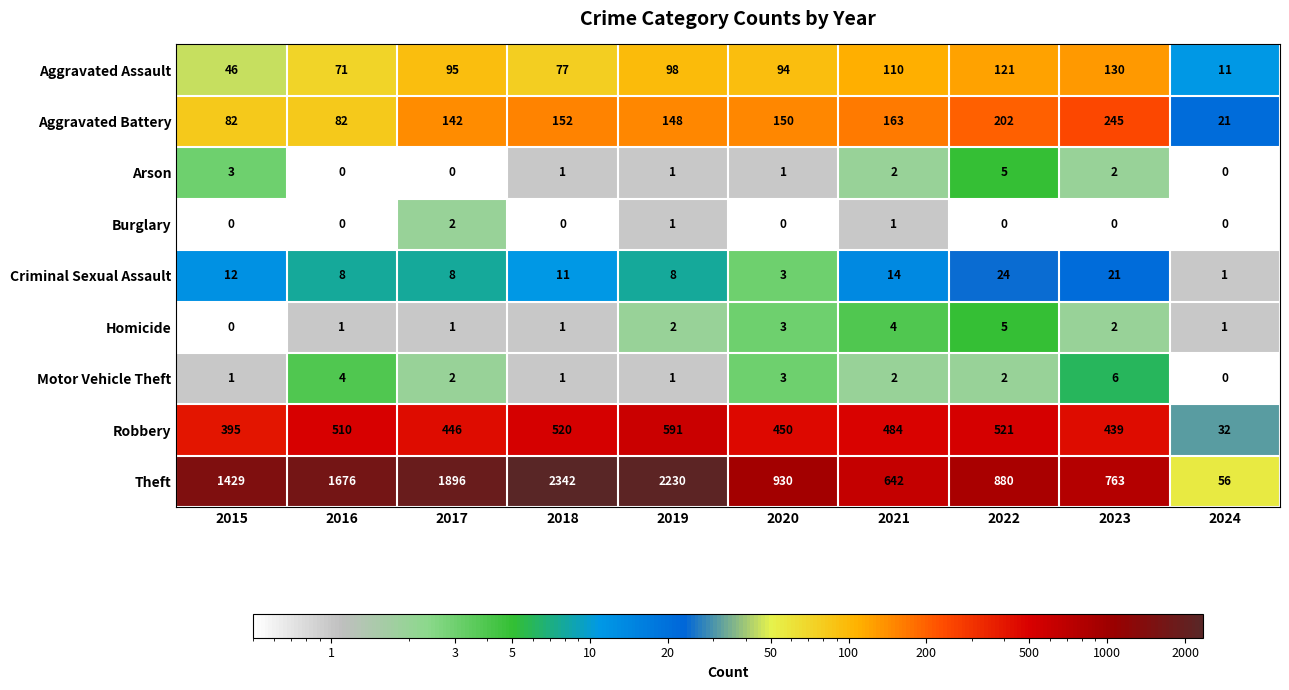

Which series has the largest total across all categories?

Theft